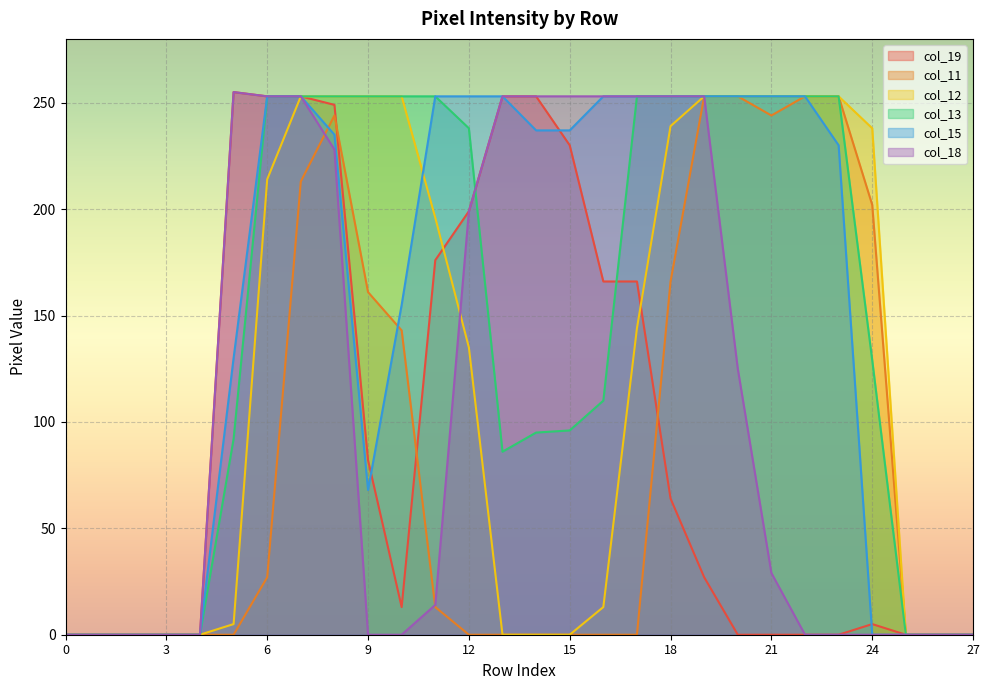

At 13, list the series in order from smallest to largest.

col_11, col_12, col_13, col_19, col_15, col_18